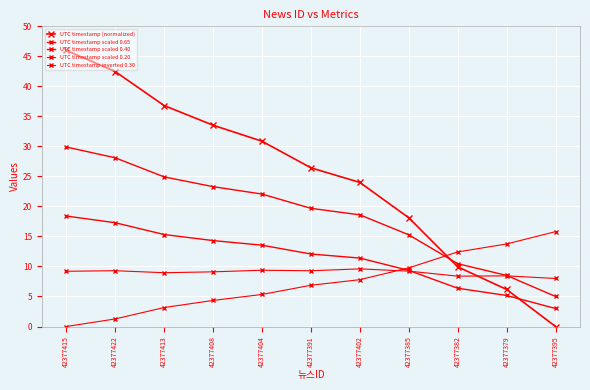

How many lines are shown in the chart?

5